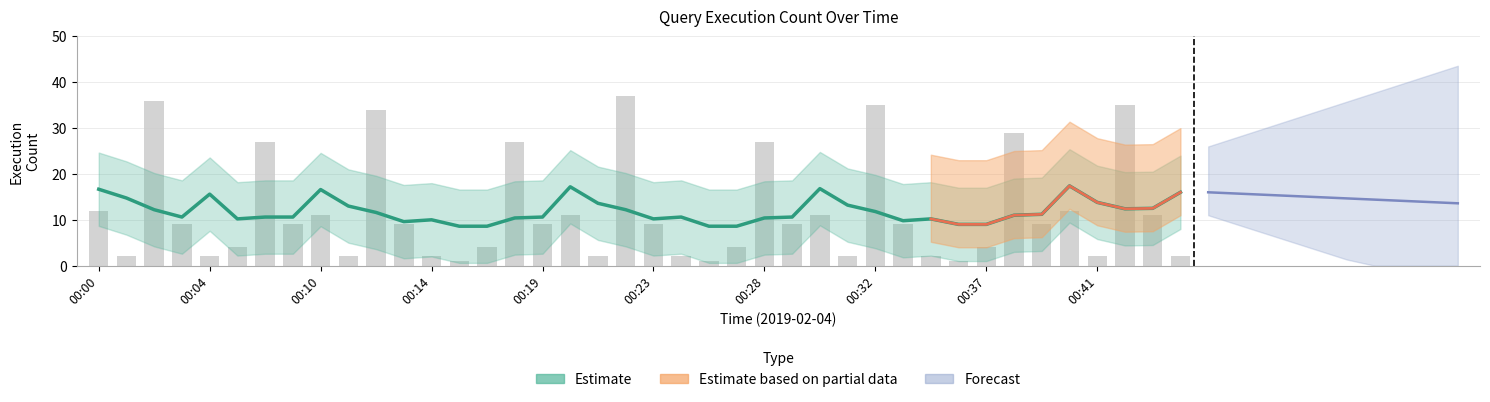

How many data points does each series have?

40